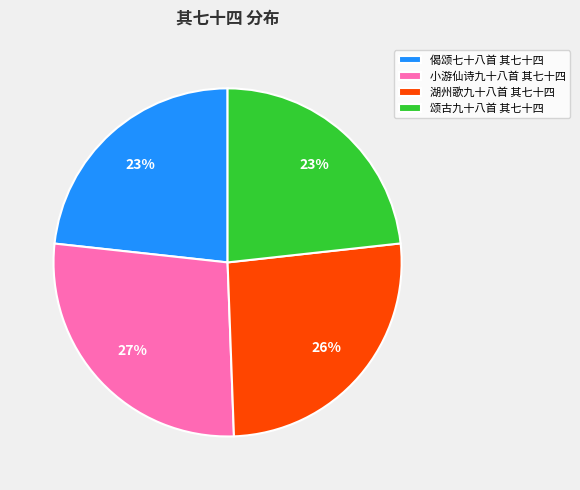

To the nearest percent, what is the difference between the 湖州歌九十八首 其七十四 and 颂古九十八首 其七十四 slice percentages?

3%